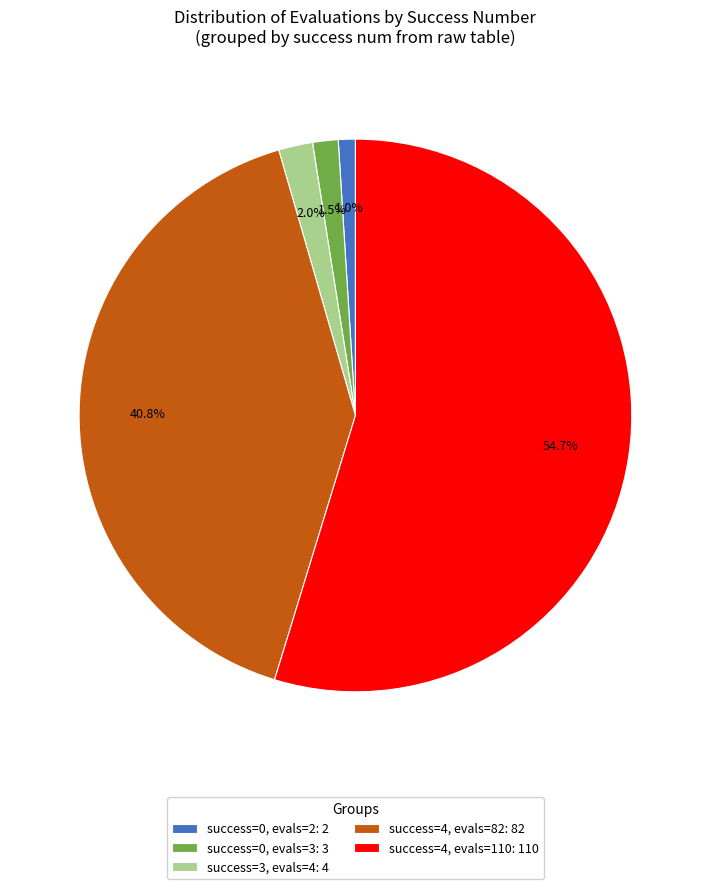

What percentage is NOT represented by success=4, evals=110: 110?

45.3%